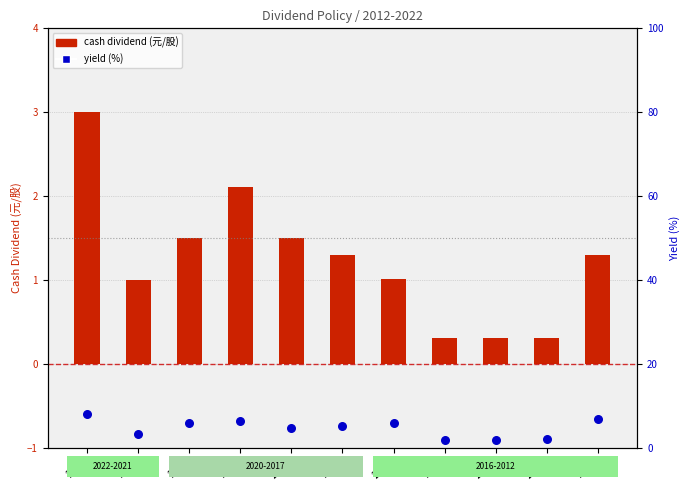

What are all the series names shown in the legend?

cash dividend (元/股), yield (%)